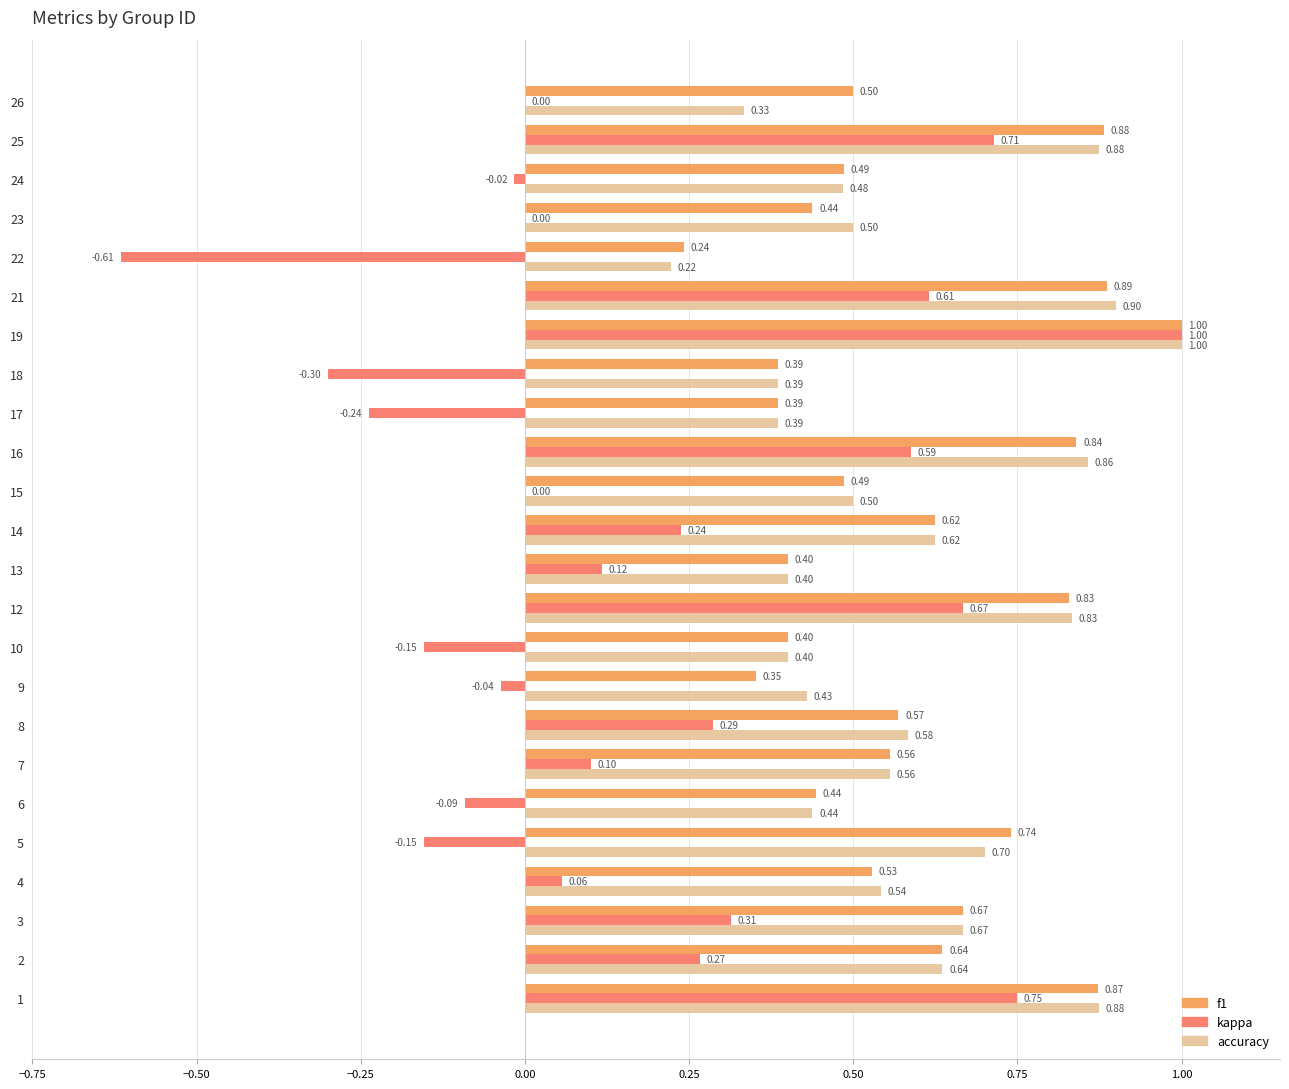

What is the sum of all f1 values?

14.2